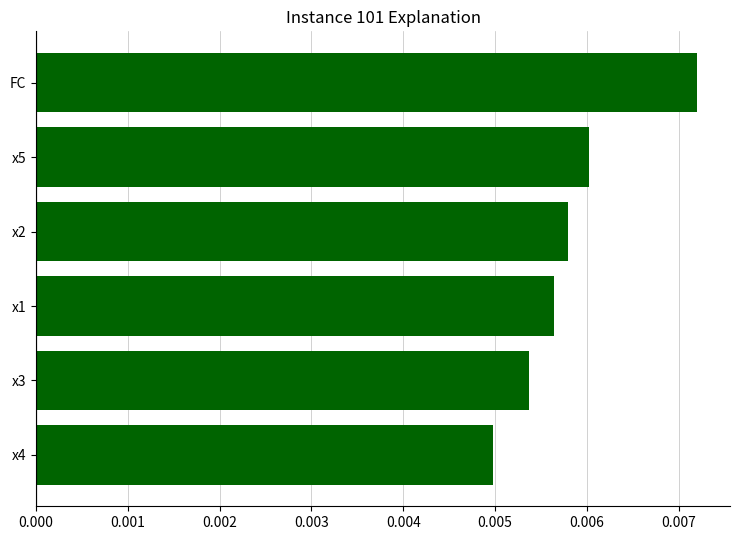

Rank the categories by value from highest to lowest.

FC, x5, x2, x1, x3, x4